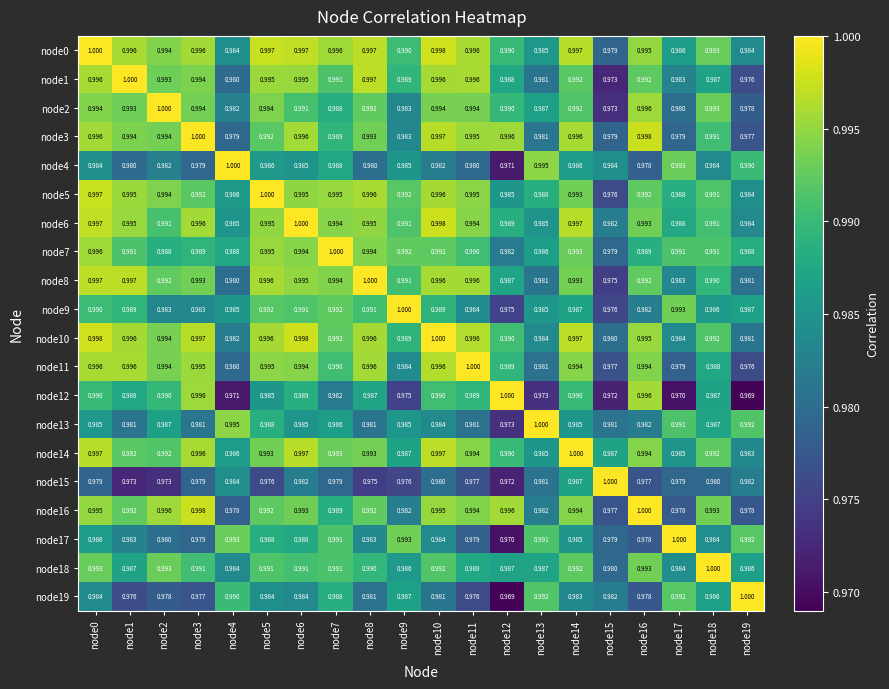

At which category is the sum across all series the highest?

node0